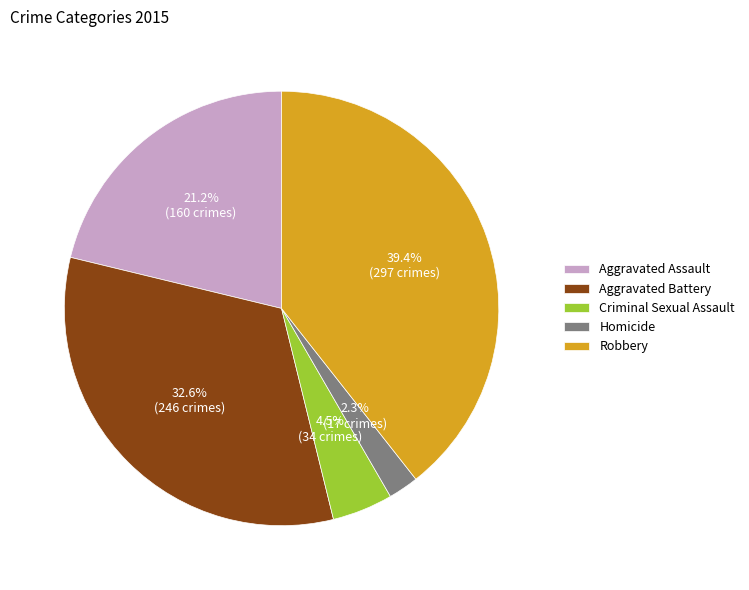

How many segments does this pie chart have?

5